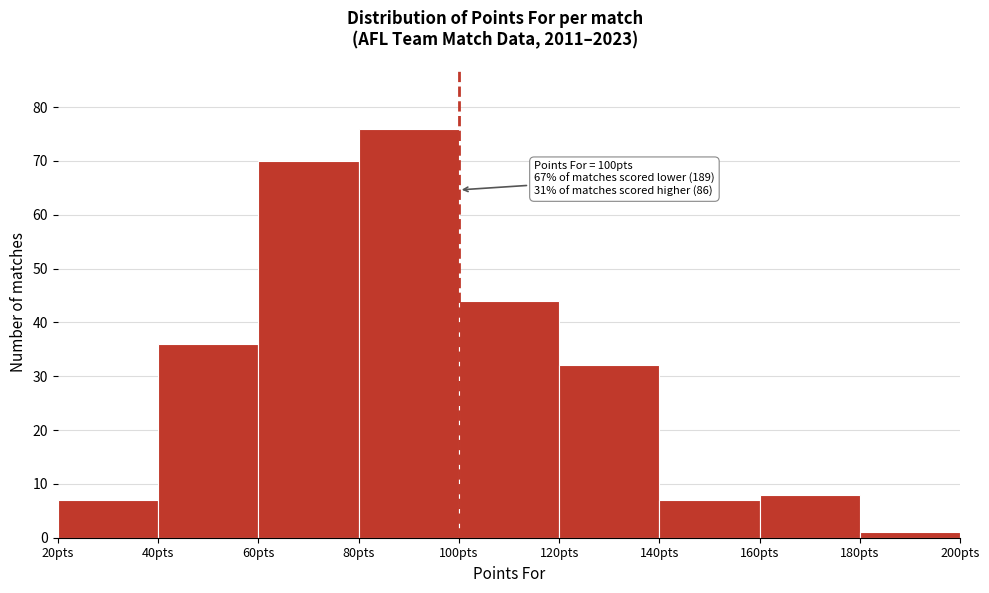

Over which range of the x-axis is the bar tallest?

80 to 100